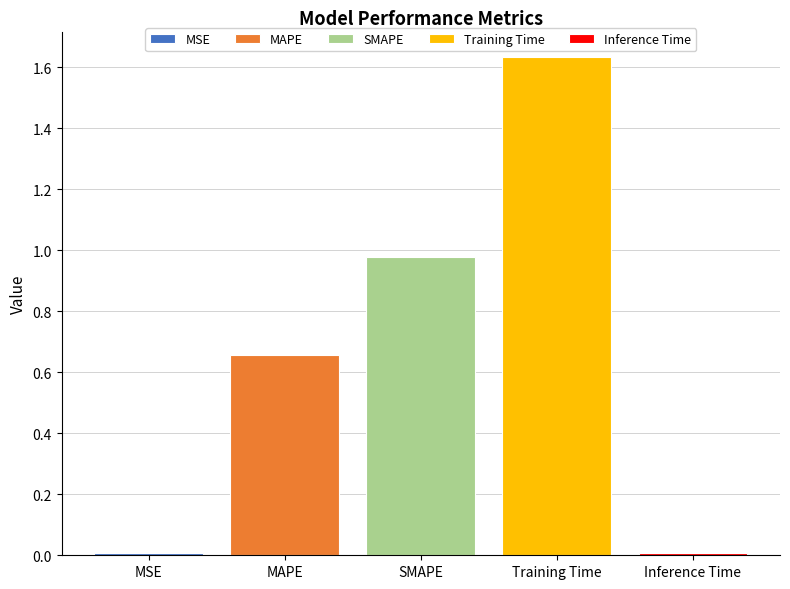

How many data points does each series have?

1